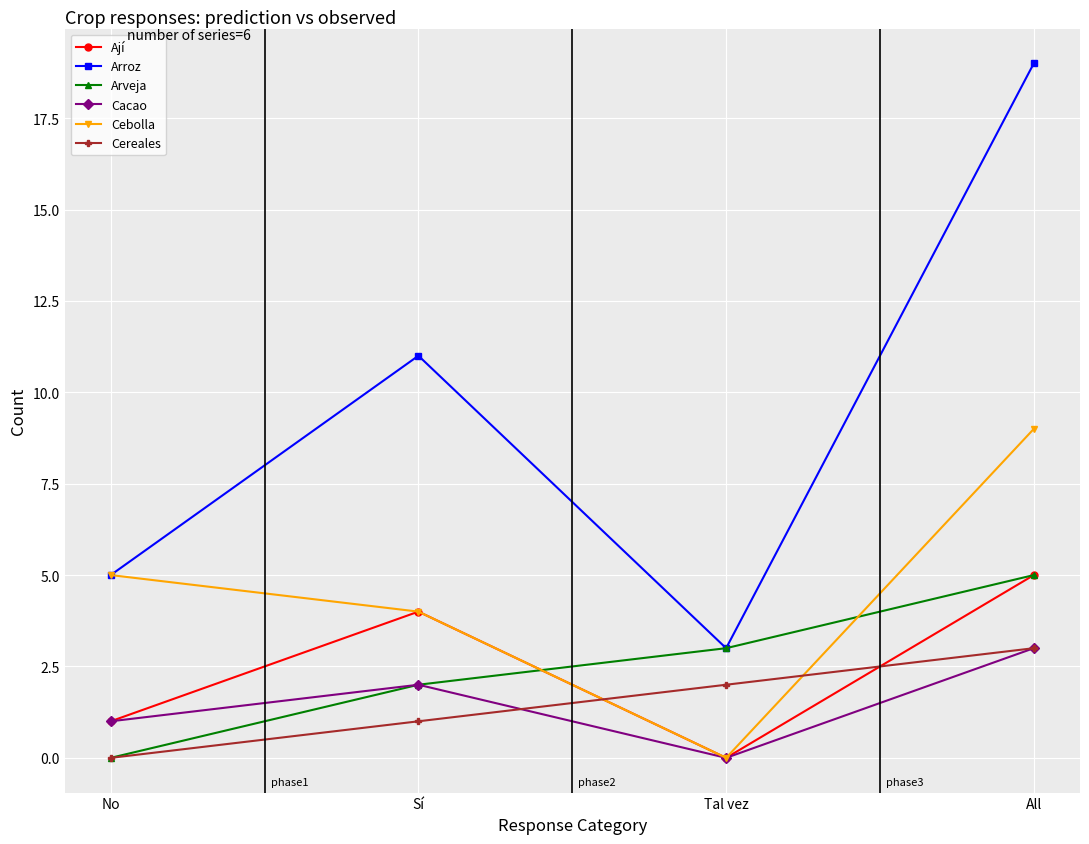

Is it true that Cacao equals 2 at Sí?

True